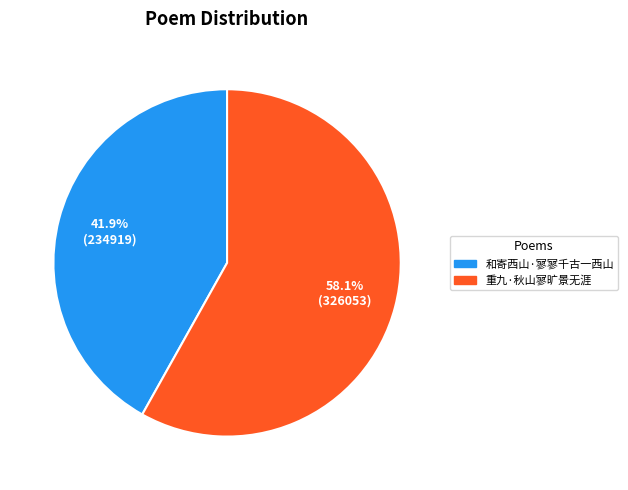

To the nearest percent, what percentage of the pie is 和寄西山·寥寥千古一西山?

42%